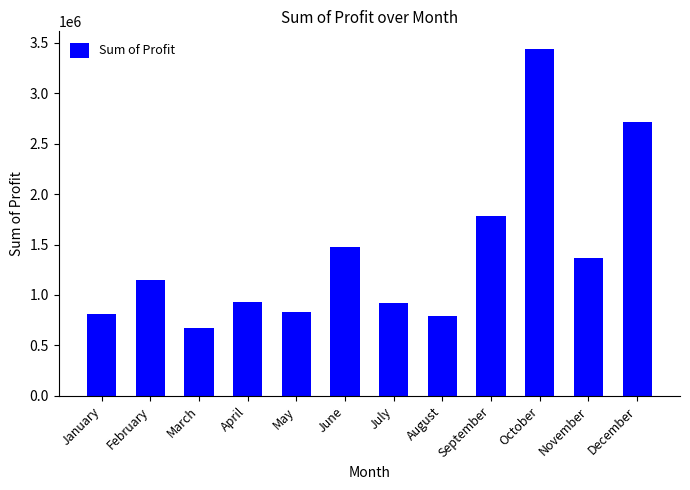

What is the value of the 6th bar from the left?

1473753.8